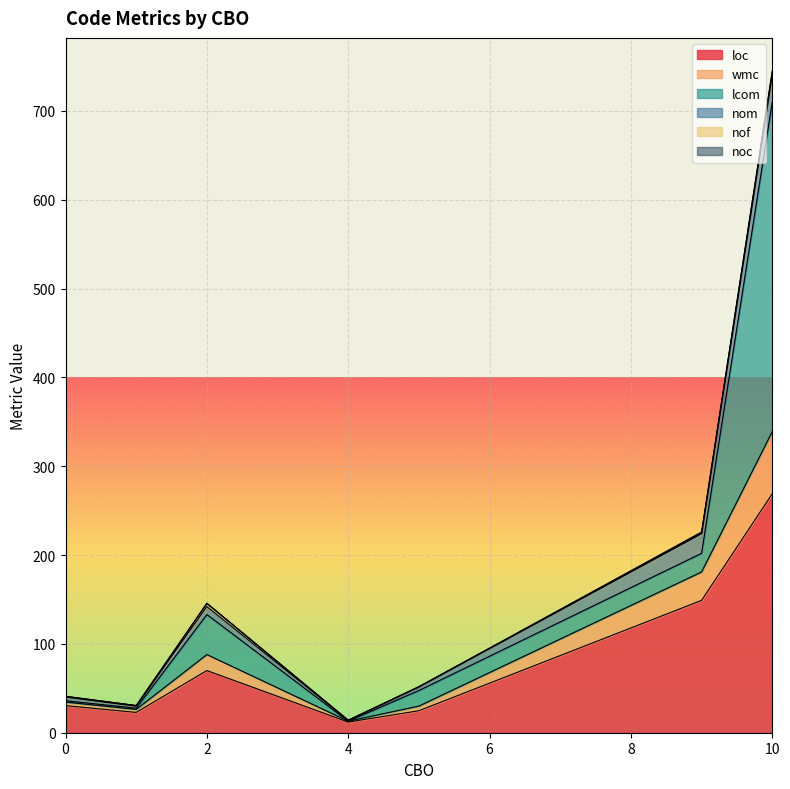

Where is the first local minimum for loc?

1